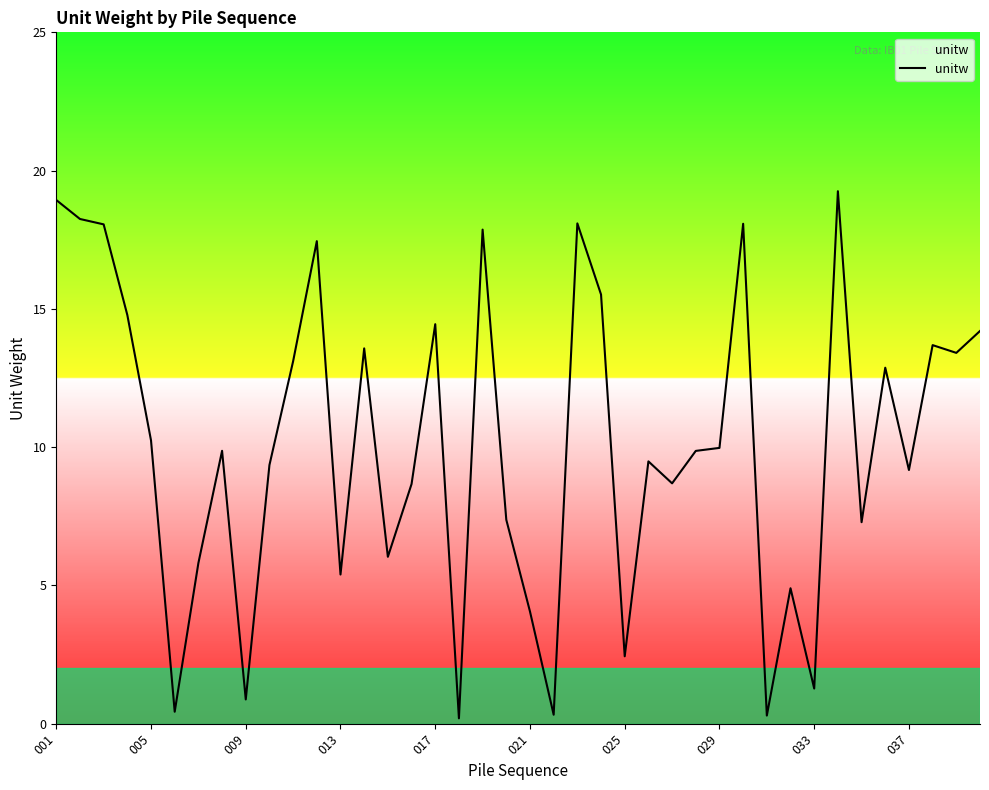

What is the difference between the maximum and minimum values?

19.1